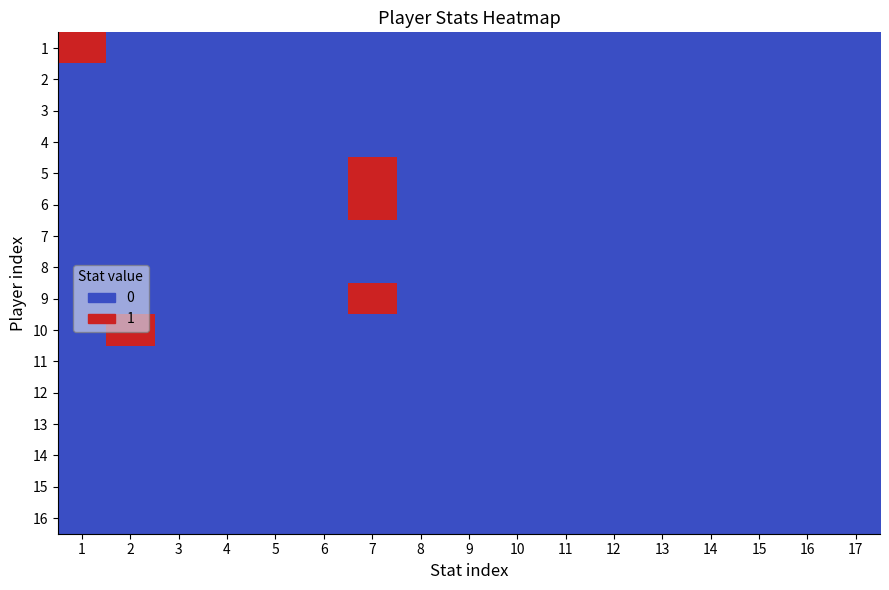

How many series are shown in this chart?

16